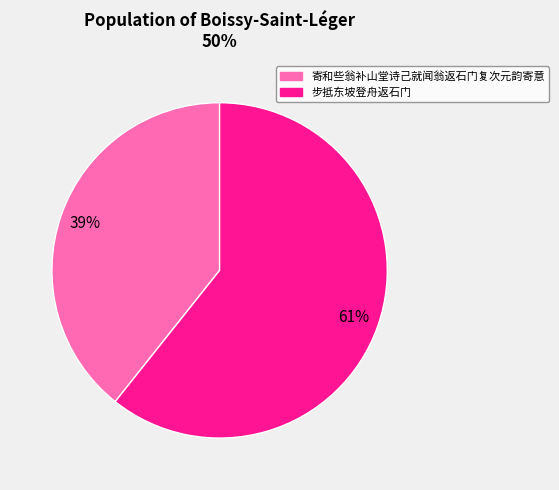

What percentage is the 步抵东坡登舟返石门 slice, to the nearest percent?

61%